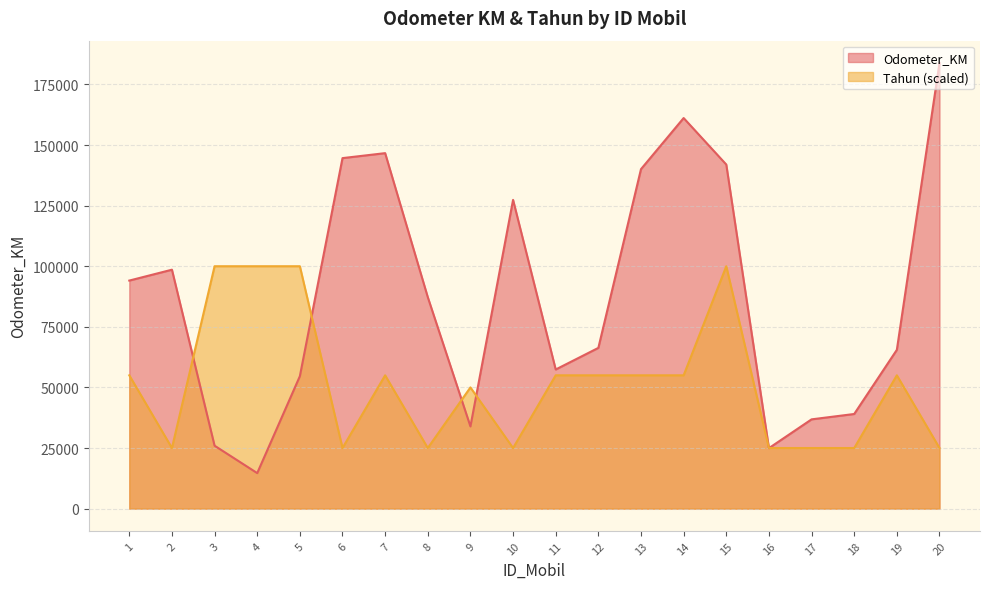

The Odometer_KM series shows 87501 at 20. True or false?

False